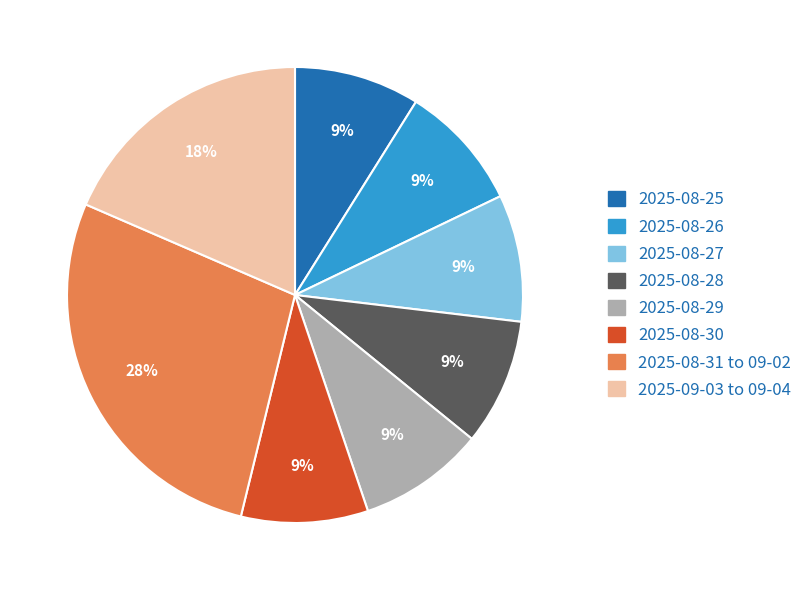

Does any single category account for the majority?

No